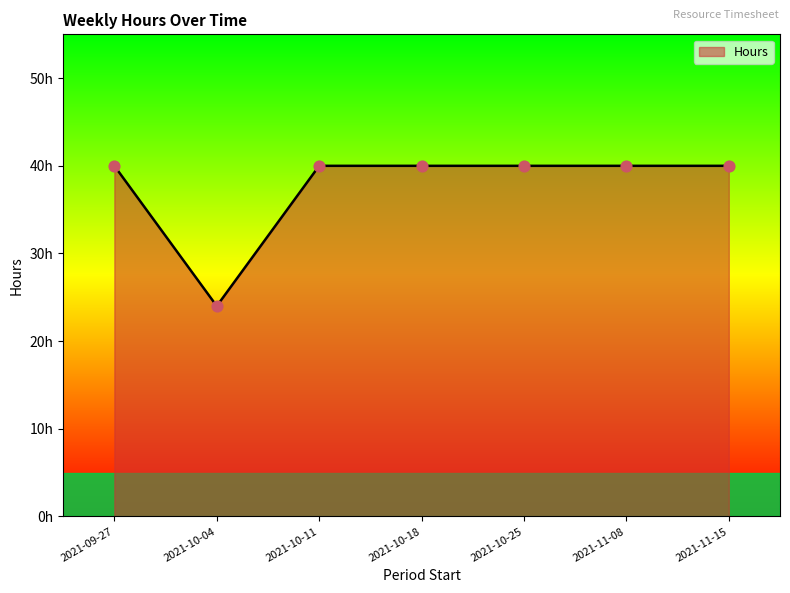

Which has a higher value, 2021-09-27 or 2021-11-08?

2021-09-27